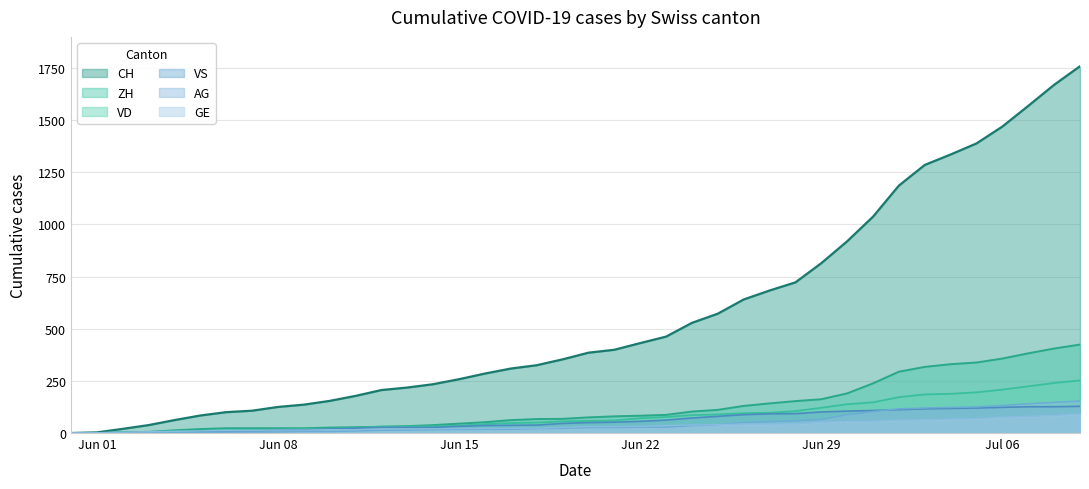

What is the highest value of the AG series?

153